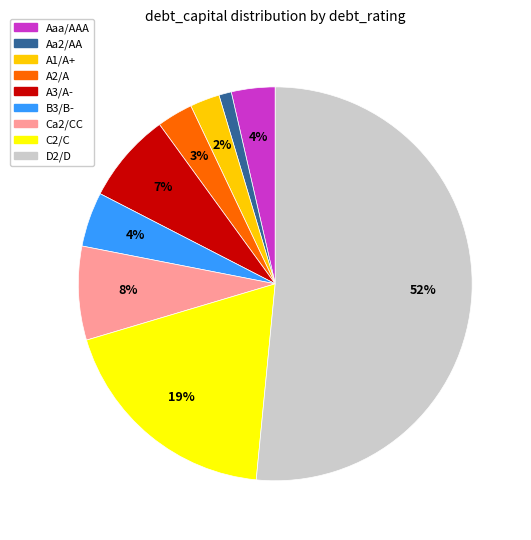

Is A1/A+ the majority of the pie?

No